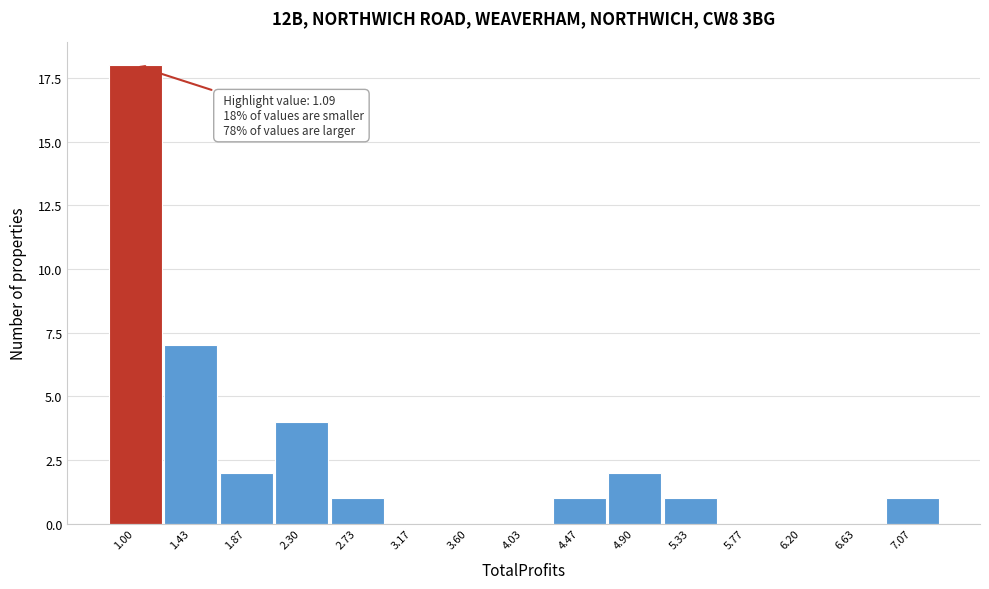

Reading left to right, what are all the values shown in this chart?

1.00=18	1.43=7	1.87=2	2.30=4	2.73=1	3.17=0	3.60=0	4.03=0	4.47=1	4.90=2	5.33=1	5.77=0	6.20=0	6.63=0	7.07=1